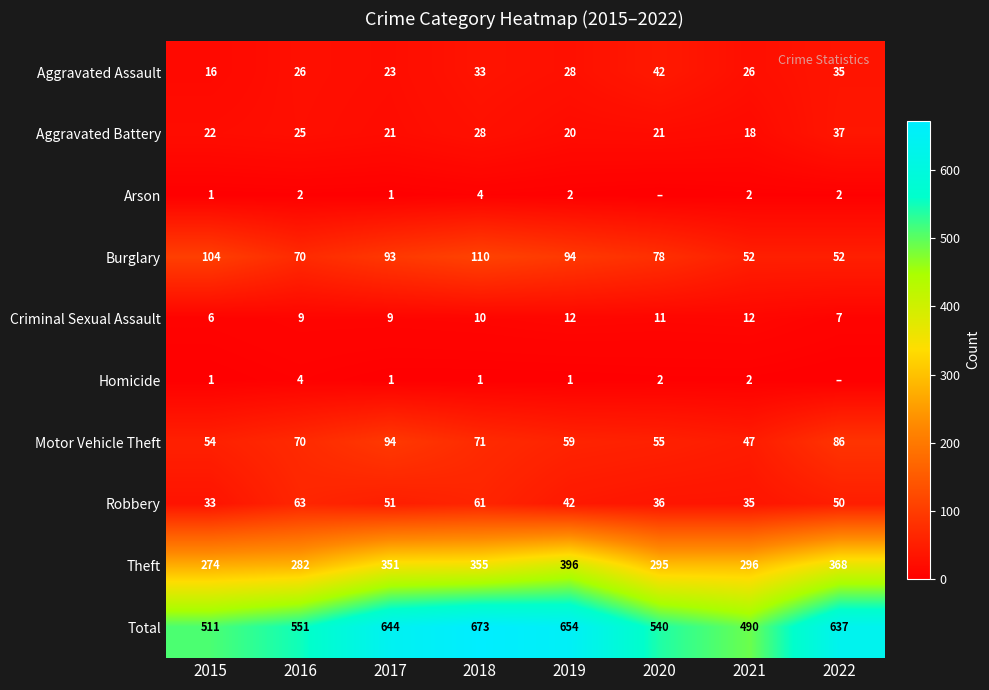

True or false: Aggravated Battery has a value of 5 at 2021.

False